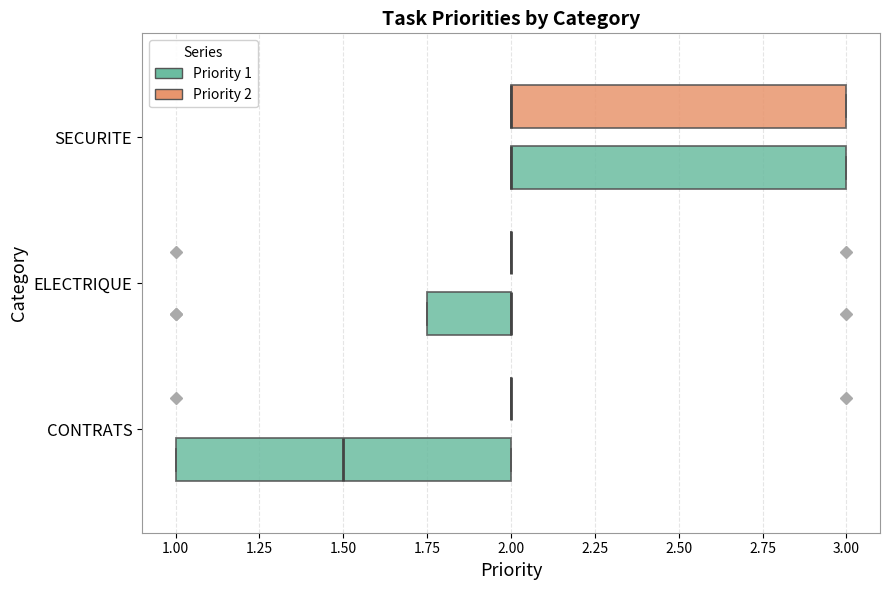

Reading bottom to top, read every box against the x-axis: the position of its median line, the range the box covers, and the ends of its whiskers. The values are not printed on the chart, so give them approximately, as read against the axis.

CONTRATS (Priority 1): median 1.50, box 1.00 to 2.00, whiskers 1.00 to 2.00
CONTRATS (Priority 2): box collapsed to a line at 2.00, whiskers 2.00 to 2.00
ELECTRIQUE (Priority 1): median 2.00 (drawn on the box's right edge), box 1.75 to 2.00, whiskers 1.75 to 2.00
ELECTRIQUE (Priority 2): box collapsed to a line at 2.00, whiskers 2.00 to 2.00
SECURITE (Priority 1): median 2.00 (drawn on the box's left edge), box 2.00 to 3.00, whiskers 2.00 to 3.00
SECURITE (Priority 2): median 2.00 (drawn on the box's left edge), box 2.00 to 3.00, whiskers 2.00 to 3.00